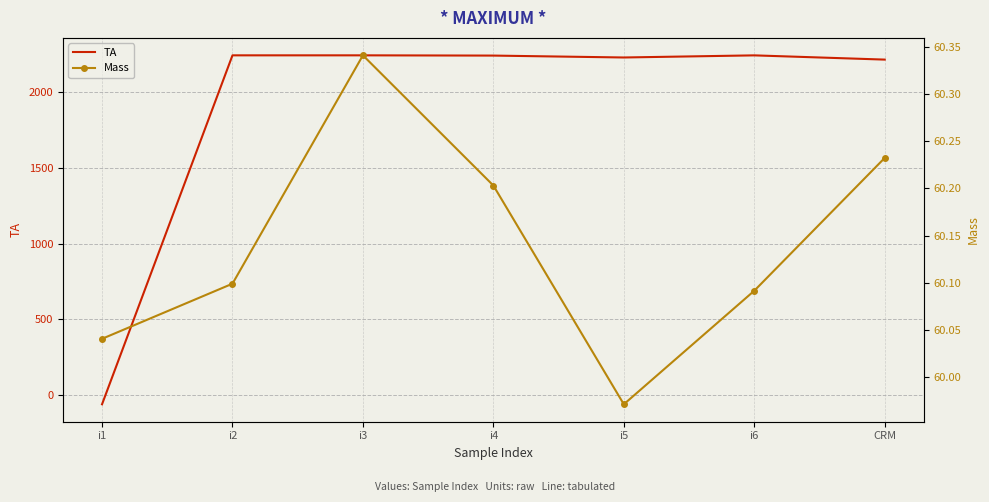

Reading left to right, transcribe all the data shown in this chart.

TA: i1=-63.3	i2=2245.9	i3=2245.9	i4=2244.3	i5=2231.7	i6=2245.7	CRM=2217.7
Mass: i1=60.0	i2=60.1	i3=60.3	i4=60.2	i5=60.0	i6=60.1	CRM=60.2